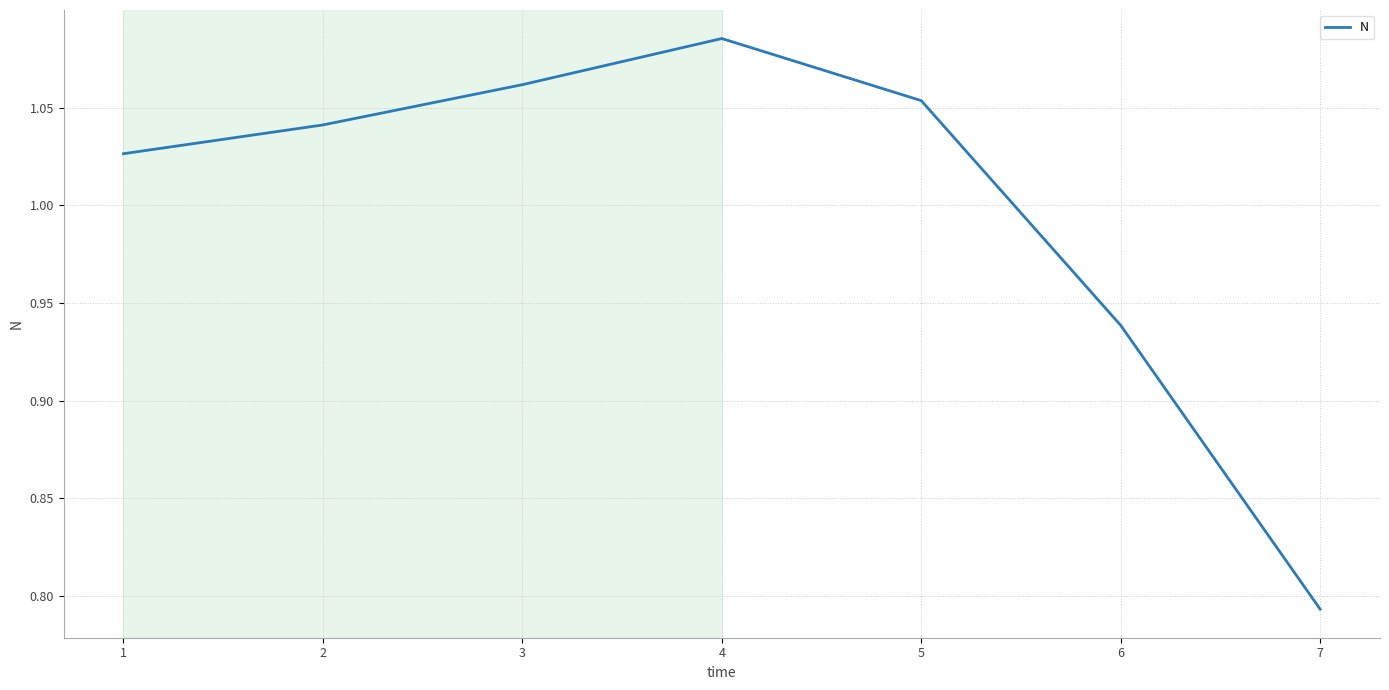

Between 3 and 4, which is larger?

4